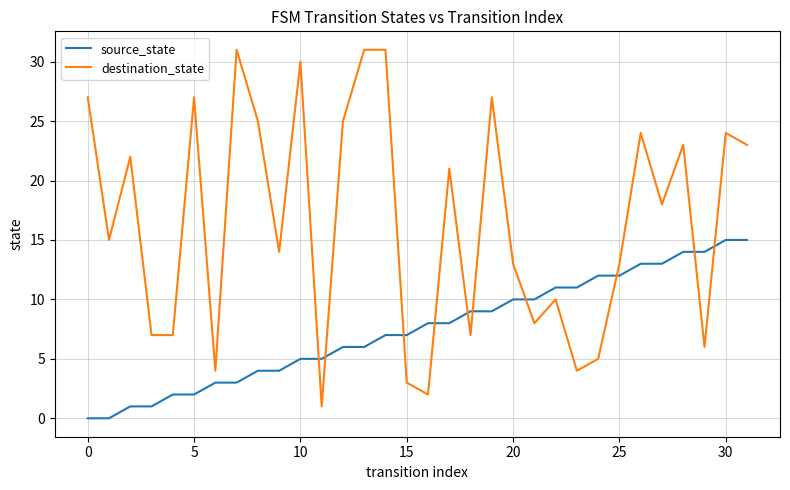

What is the greatest value displayed?

31